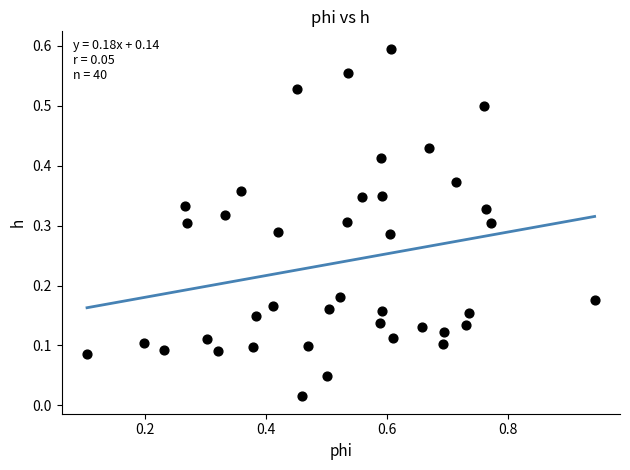

What is the range of X values (max minus min)?

0.8